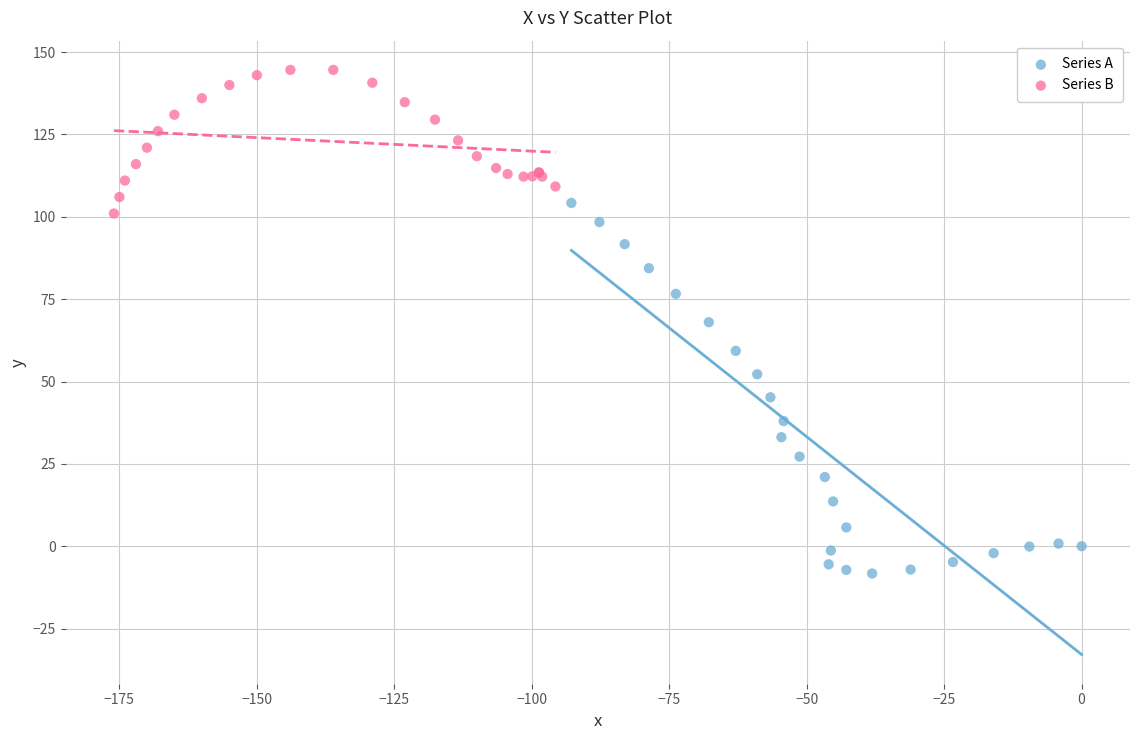

Which series reaches the maximum Y coordinate?

Series B